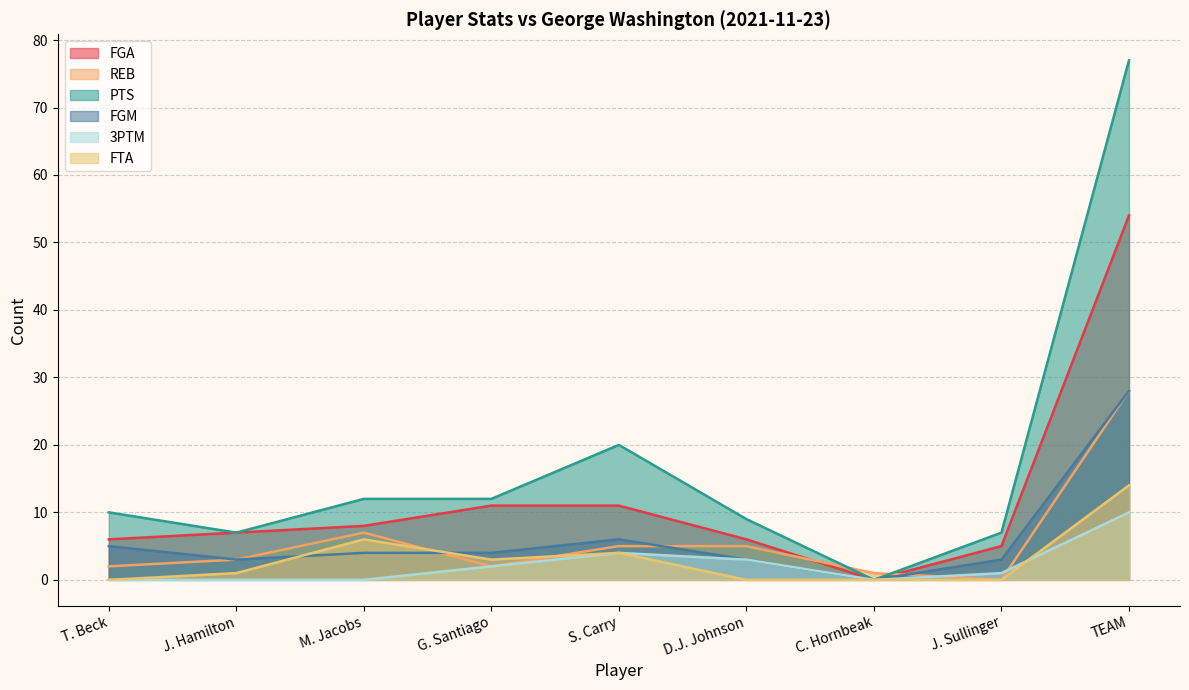

The 3PTM series shows 2 at J. Sullinger. True or false?

False